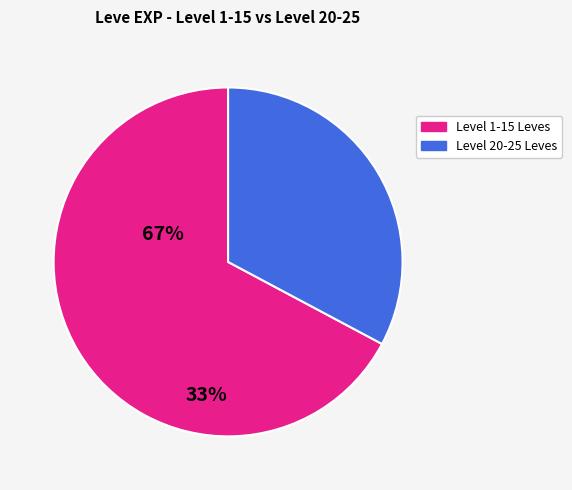

Does any single category account for the majority?

Yes